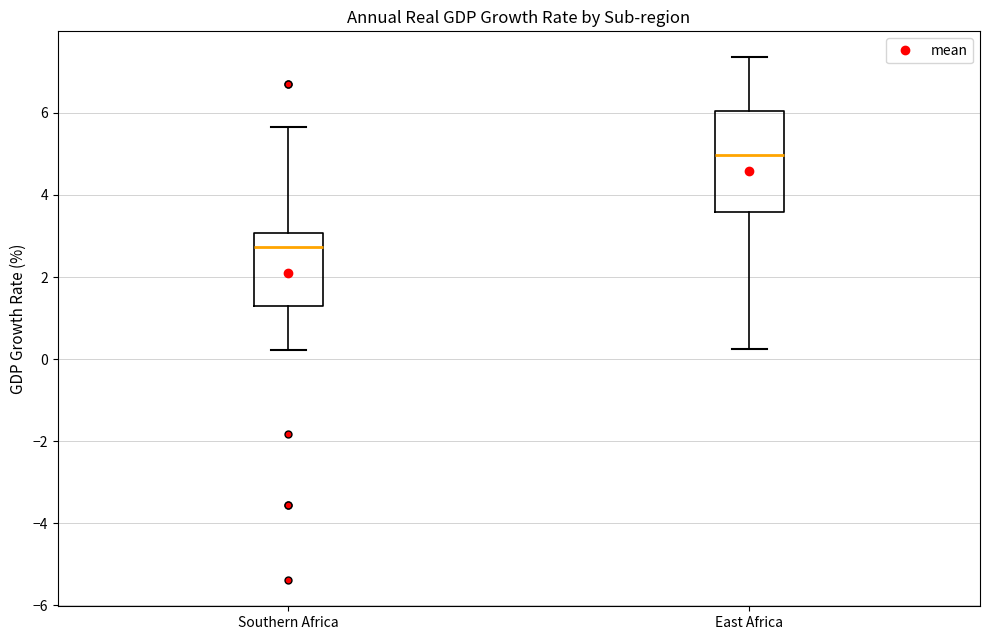

Where is the upper edge of the box for East Africa on the y-axis? The values are not printed on the chart, so give them approximately, as read against the axis.

6.0